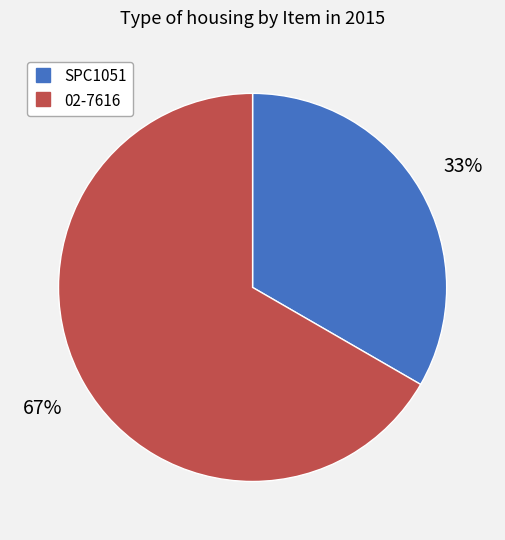

Is there any slice that represents more than half of the pie?

Yes